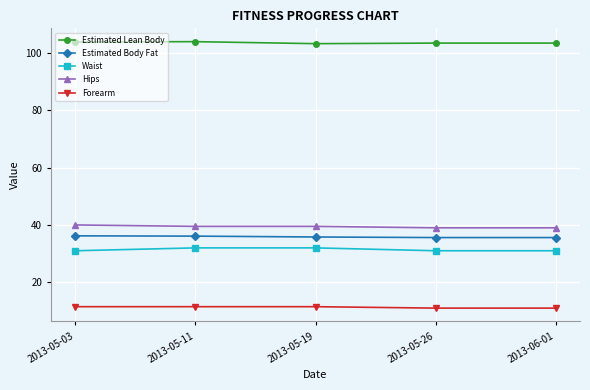

At how many categories does at least one series exceed 54?

5